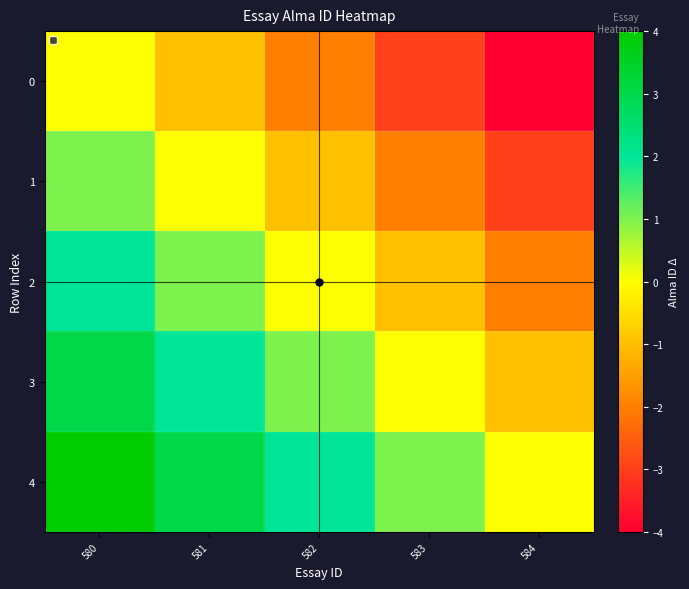

Reading right to left, what are all the values shown in this chart?

0: 584=-4	583=-3	582=-2	581=-1	580=0
1: 584=-3	583=-2	582=-1	581=0	580=1
2: 584=-2	583=-1	582=0	581=1	580=2
3: 584=-1	583=0	582=1	581=2	580=3
4: 584=0	583=1	582=2	581=3	580=4